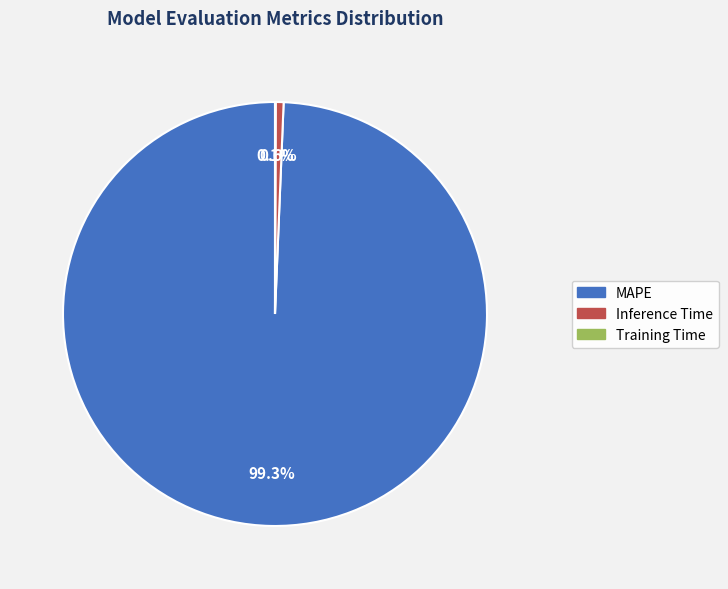

Do MAPE and Inference Time together represent more than half of the pie?

Yes